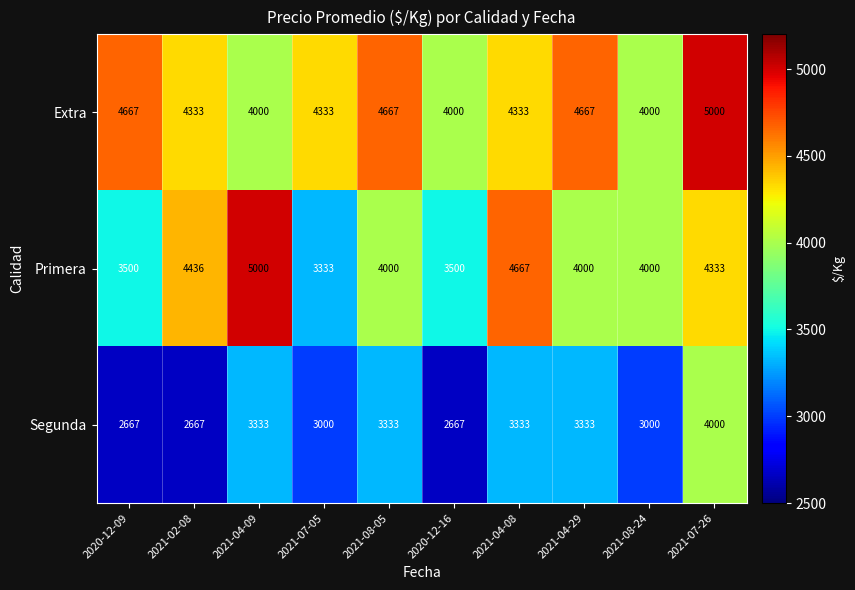

Reading right to left, list all the values displayed in this chart.

Extra: 2021-07-26=5000	2021-08-24=4000	2021-04-29=4667	2021-04-08=4333	2020-12-16=4000	2021-08-05=4667	2021-07-05=4333	2021-04-09=4000	2021-02-08=4333	2020-12-09=4667
Primera: 2021-07-26=4333	2021-08-24=4000	2021-04-29=4000	2021-04-08=4667	2020-12-16=3500	2021-08-05=4000	2021-07-05=3333	2021-04-09=5000	2021-02-08=4436	2020-12-09=3500
Segunda: 2021-07-26=4000	2021-08-24=3000	2021-04-29=3333	2021-04-08=3333	2020-12-16=2667	2021-08-05=3333	2021-07-05=3000	2021-04-09=3333	2021-02-08=2667	2020-12-09=2667